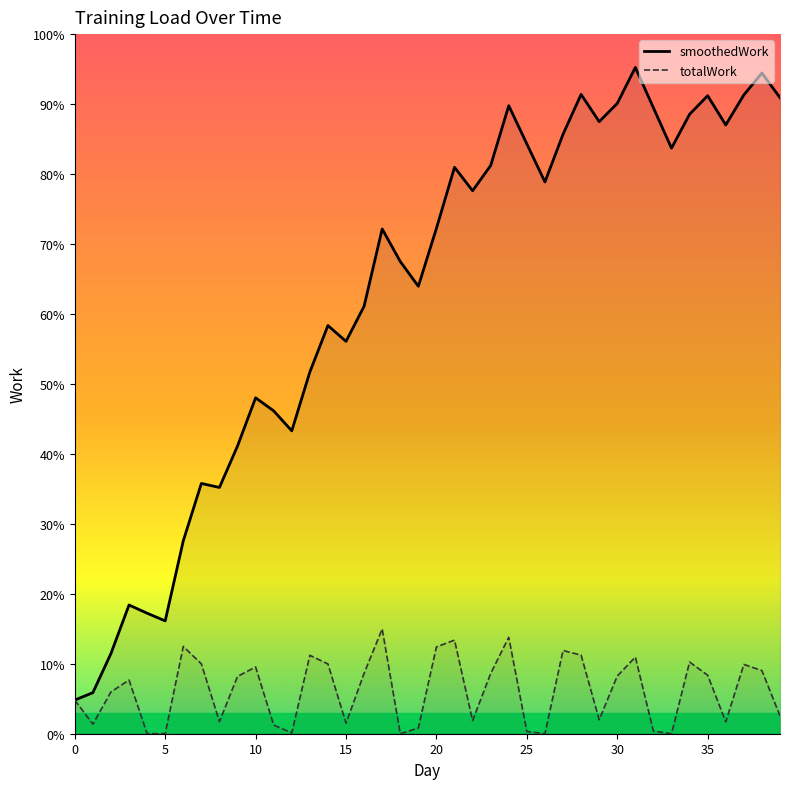

True or false: totalWork and smoothedWork intersect in this chart.

False